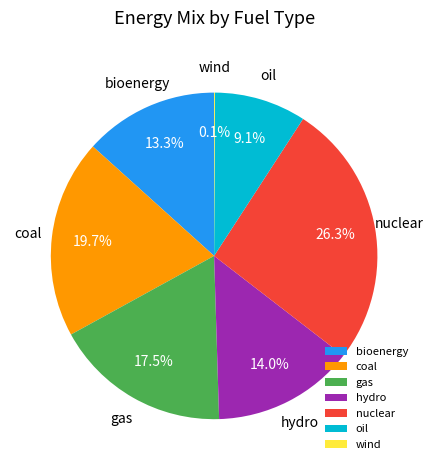

Do oil and bioenergy together represent more than half of the pie?

No